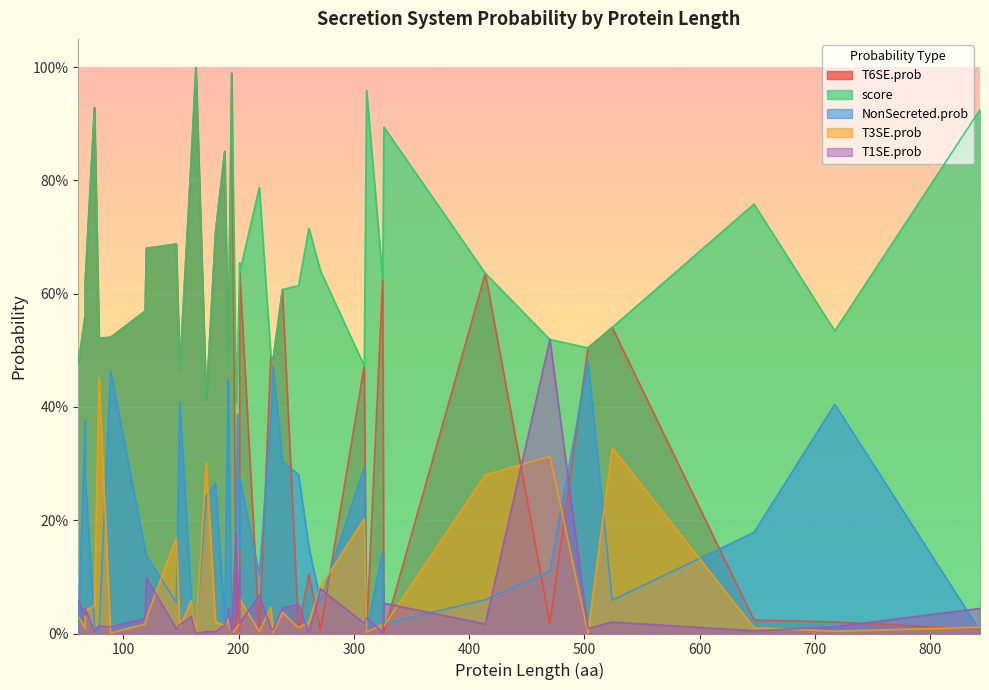

What are all the series names shown in the legend?

T6SE.prob, score, NonSecreted.prob, T3SE.prob, T1SE.prob